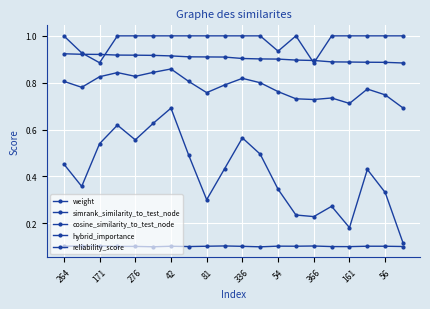

In reliability_score, how many points are lower than both neighbors (excluding endpoints)?

3